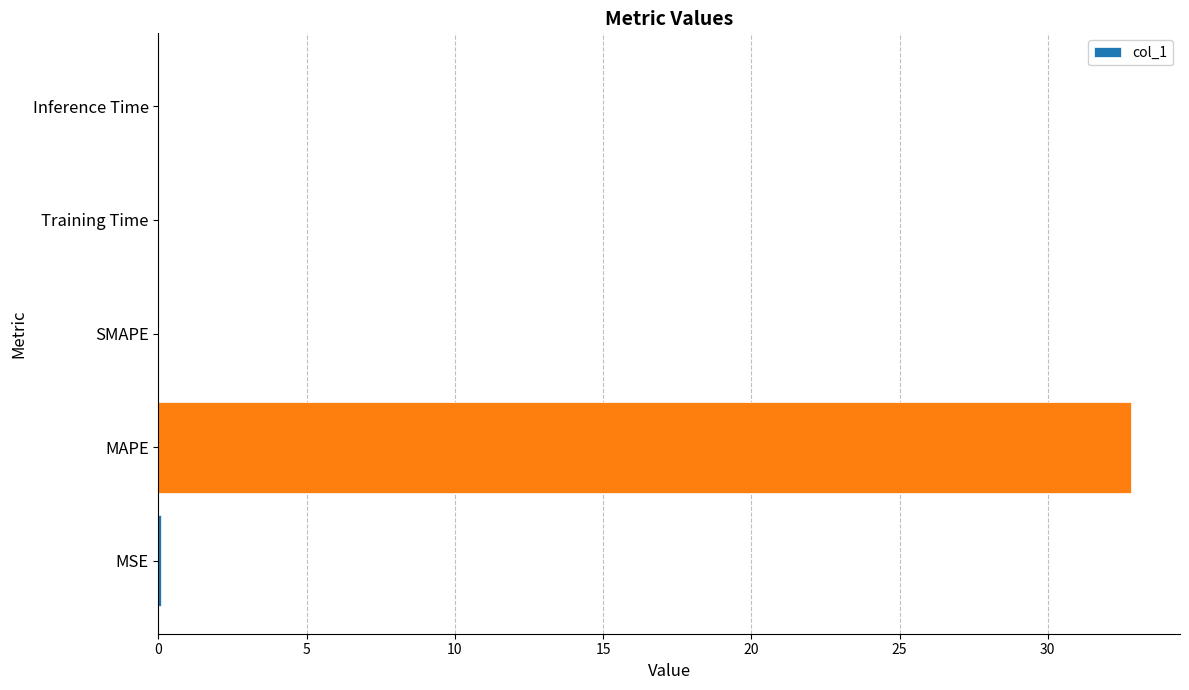

The value at Training Time is 0.0. True or false?

True